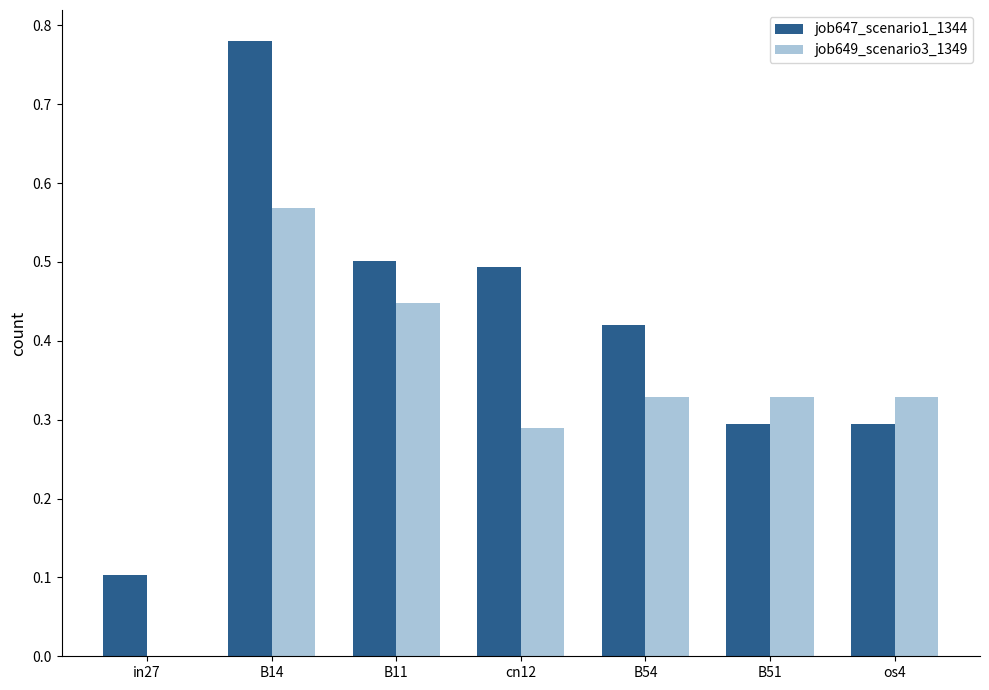

What is the sum of the job647_scenario1_1344 values at B11 and B14?

1.3